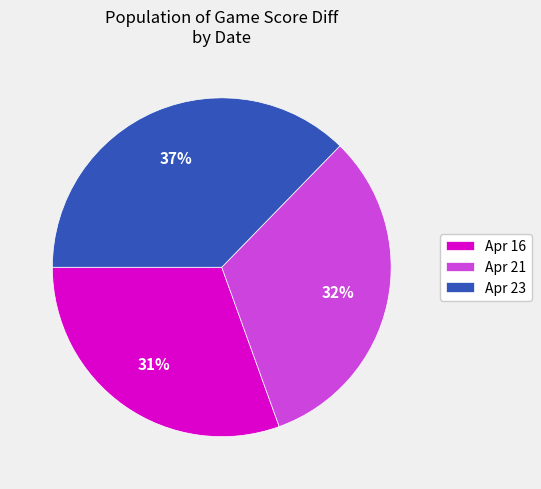

How many slices are in this pie chart?

3